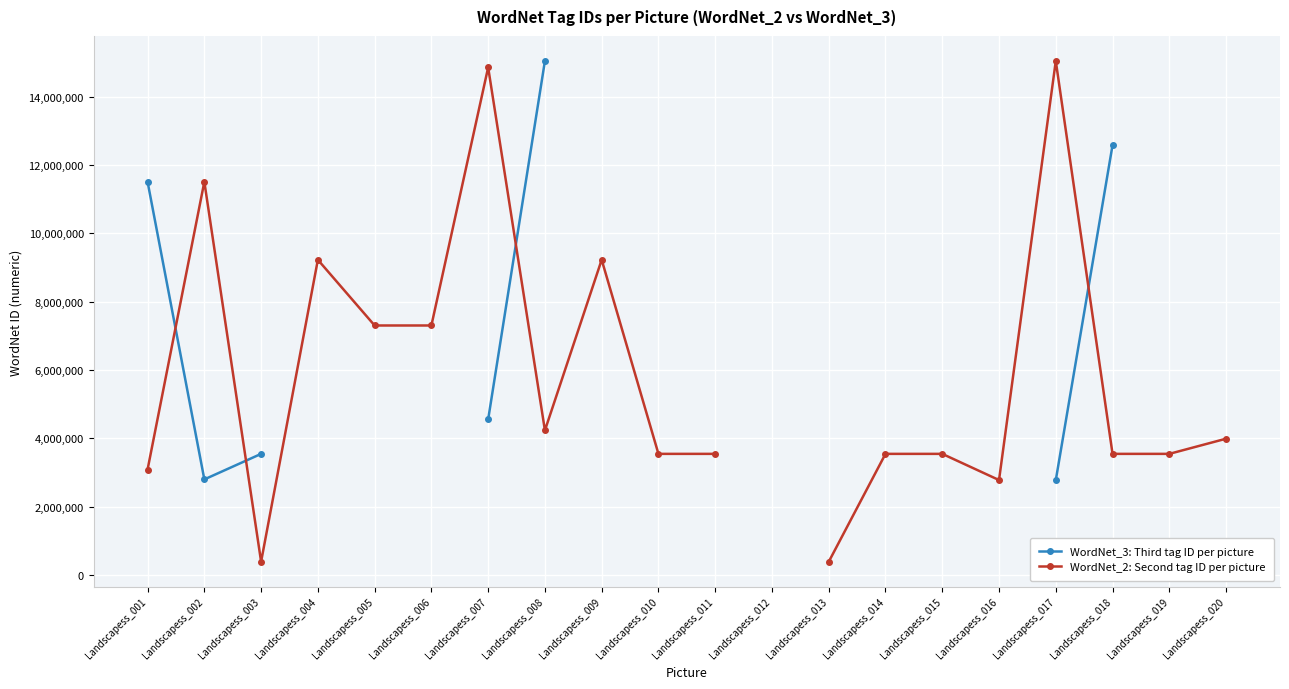

How many values in WordNet_2: Second tag ID per picture are above zero?

19